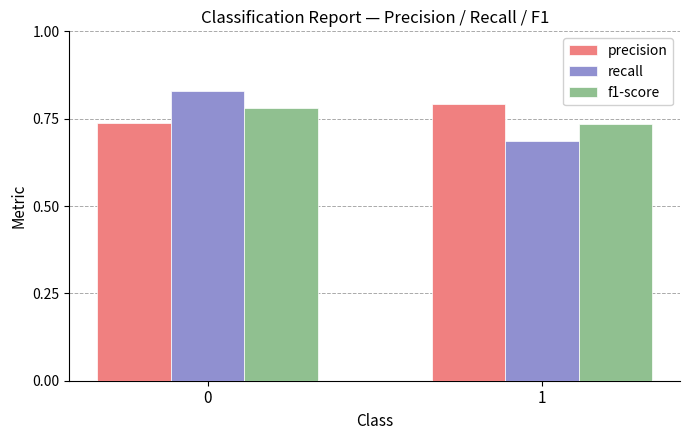

What is the total value across all series at 1?

2.2